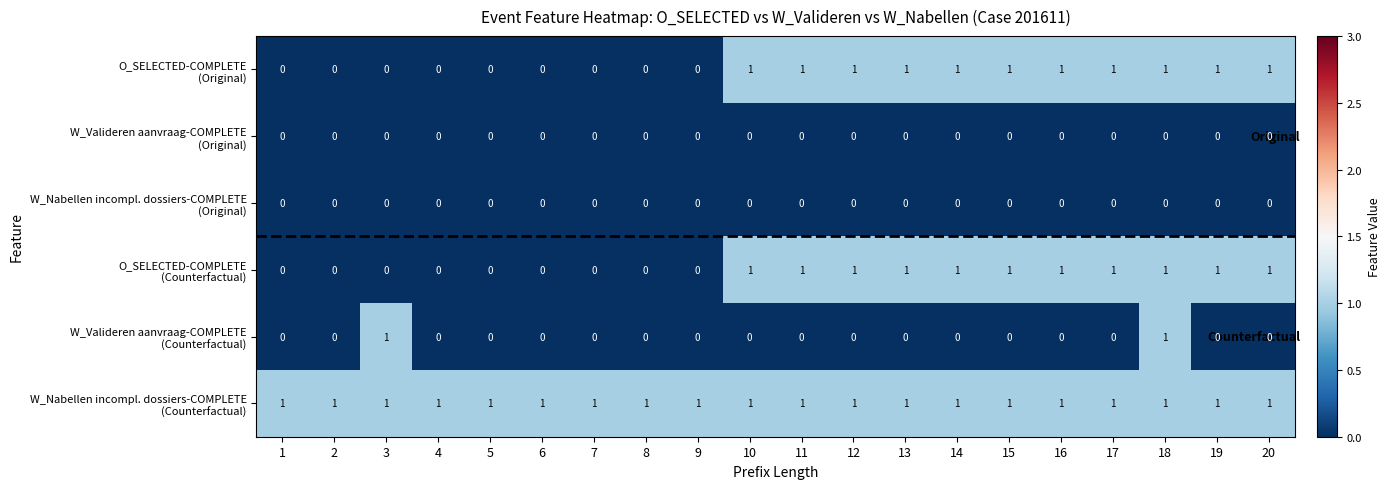

At how many categories does at least one series exceed 0?

20